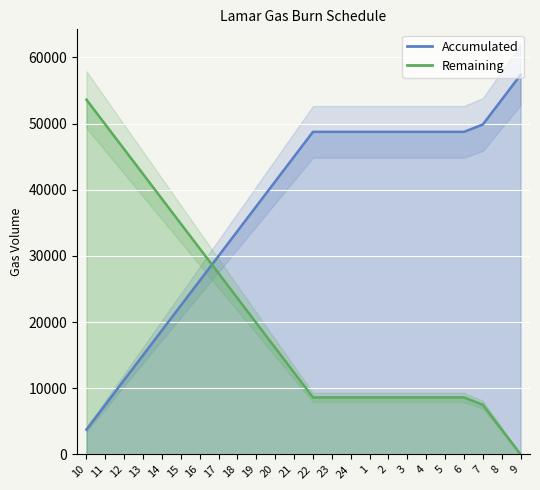

What is the label of the 7th point from the right?

3